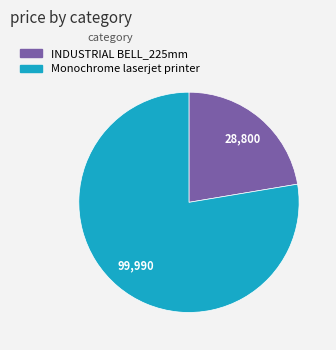

What is the ratio of the value at INDUSTRIAL BELL_225mm to the value at Monochrome laserjet printer?

0.3